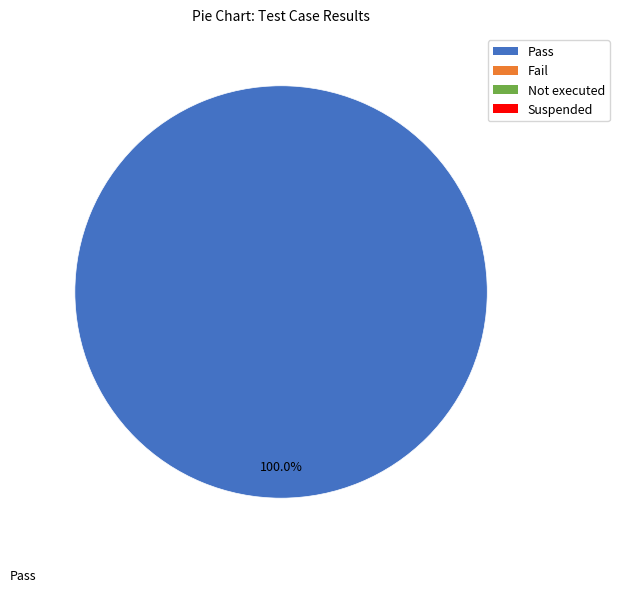

Is there any slice that represents more than half of the pie?

Yes